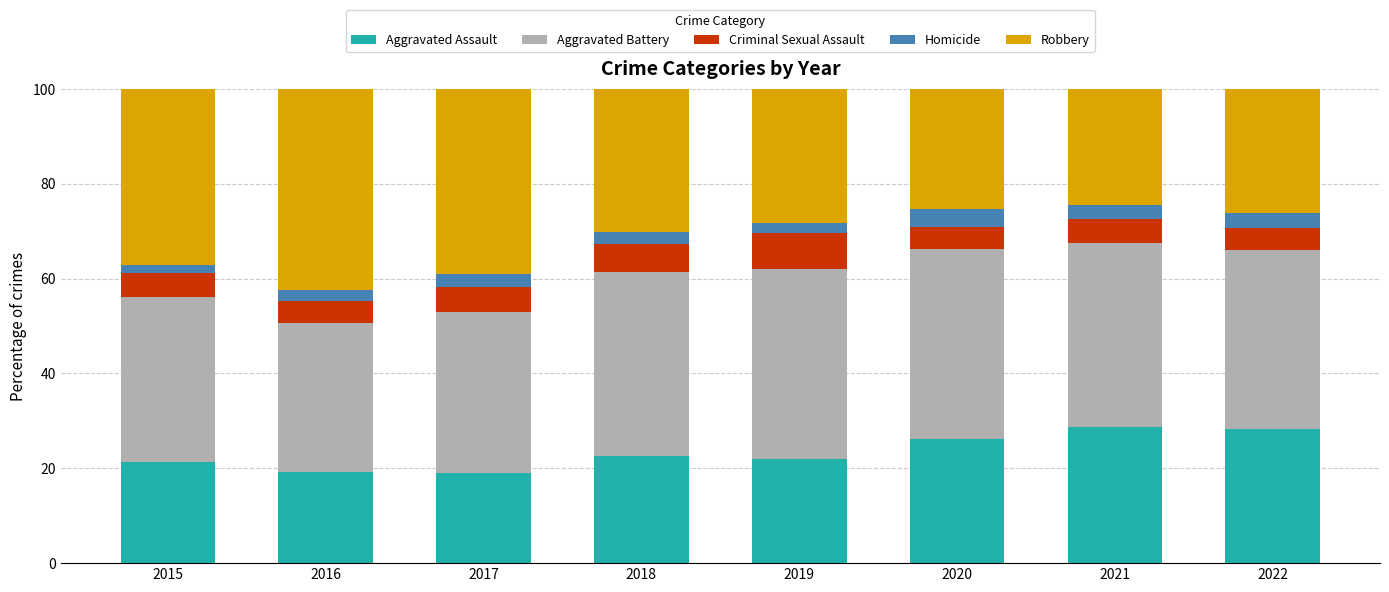

How many series are shown in this chart?

5